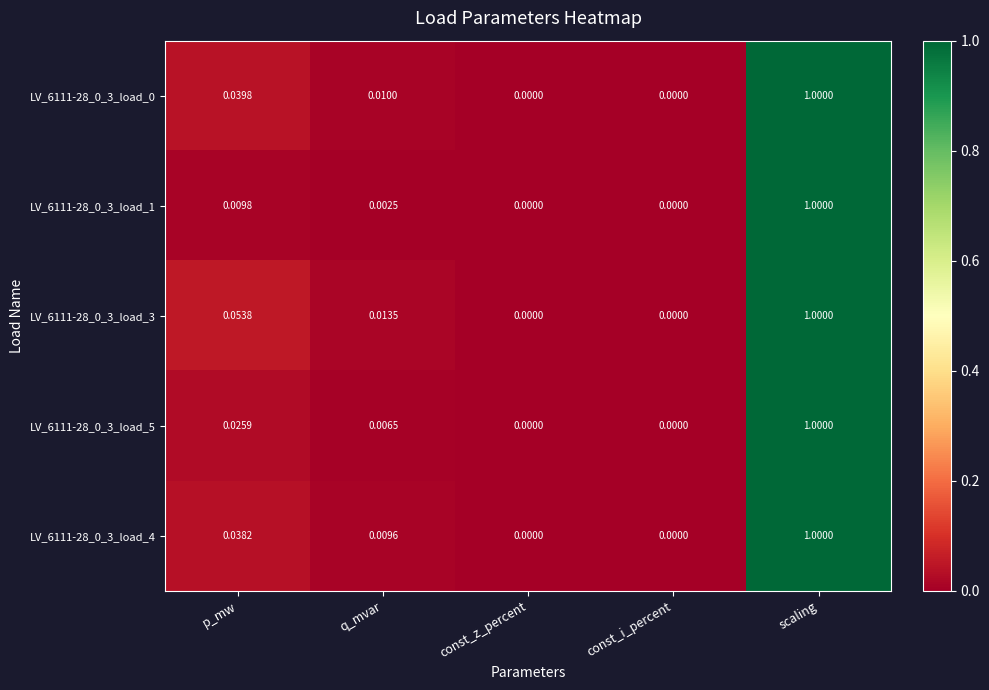

At which category is the sum across all series the highest?

scaling